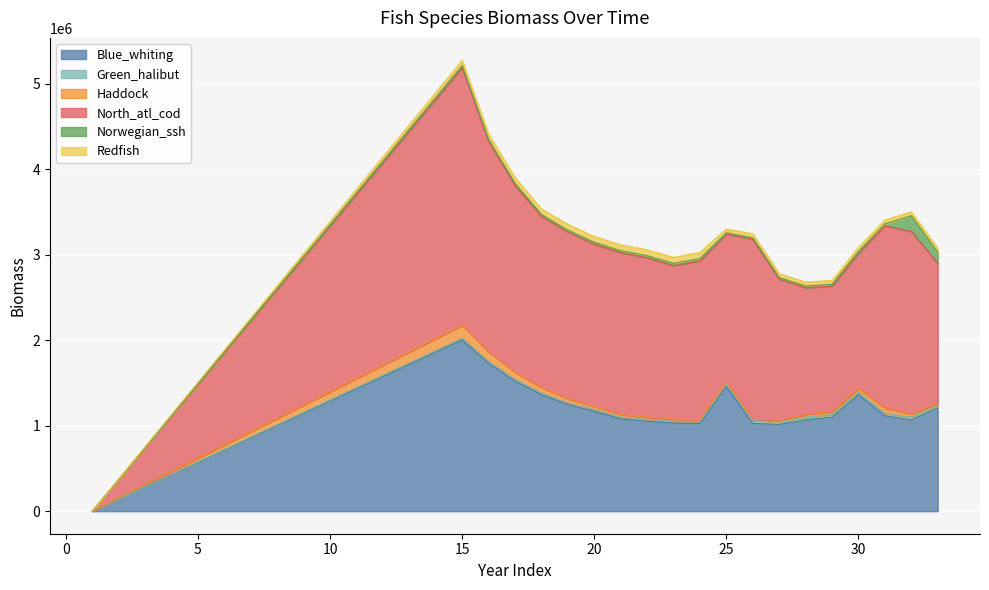

Where is the first local minimum for Haddock?

26